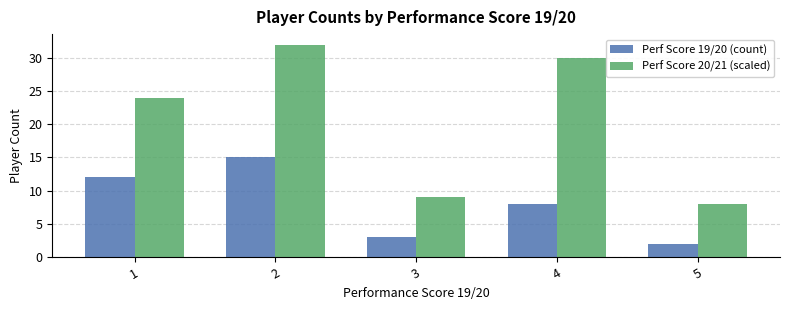

The Perf Score 19/20 (count) series shows 12 at 4. True or false?

False